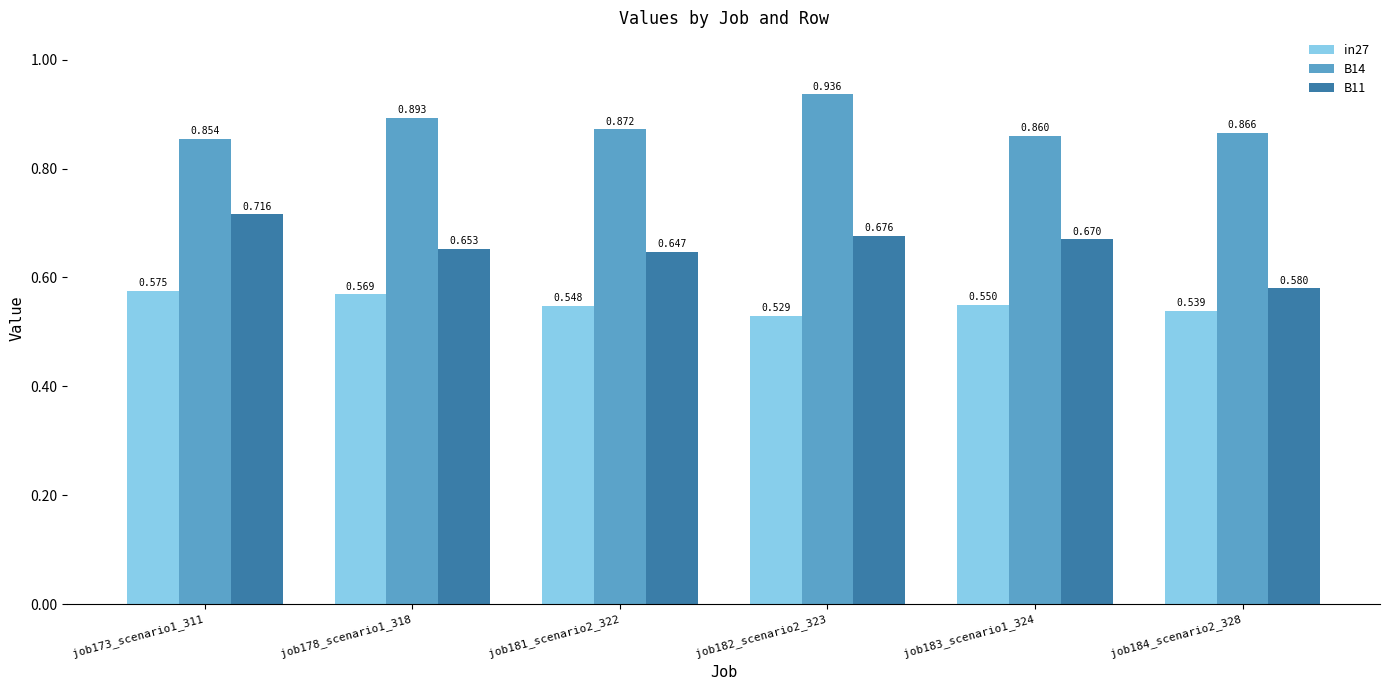

How many distinct data groups are displayed?

3